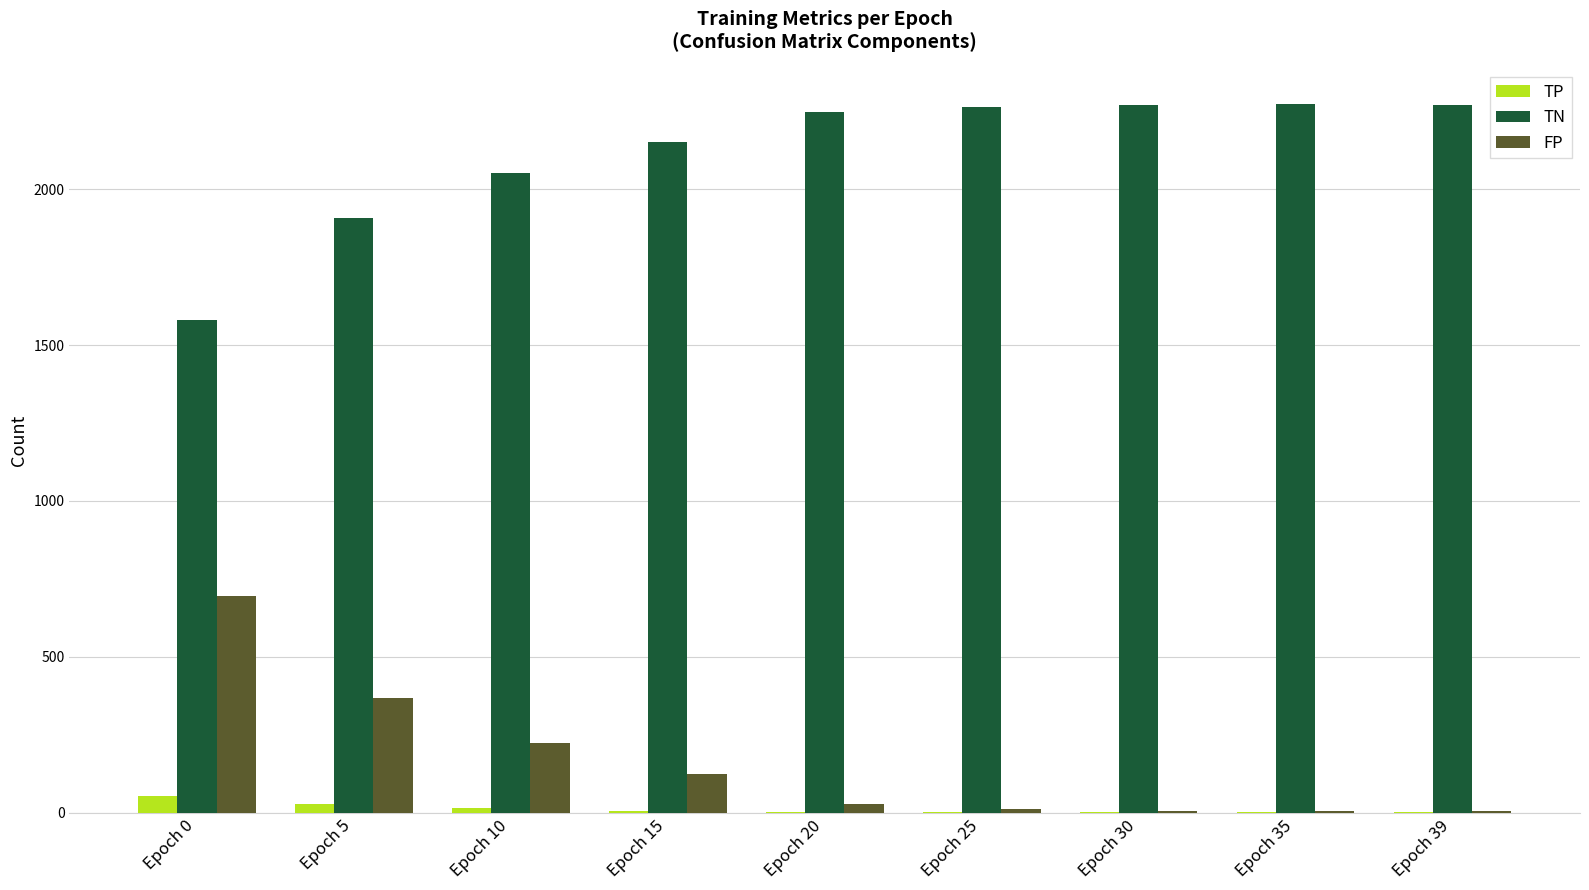

The value of TN at Epoch 35 is 3301. True or false?

False